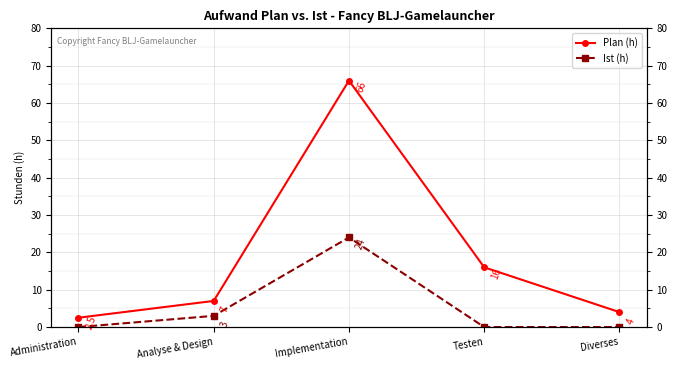

What is the difference between the second highest and second lowest values in the Ist (h) series?

3.0